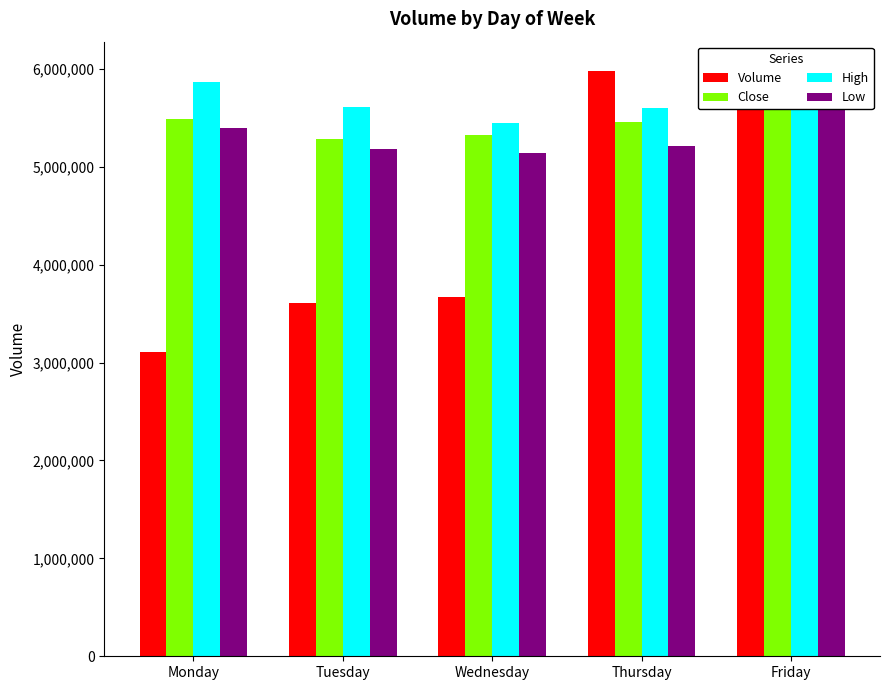

What is the approximate value of Low at Tuesday?

5178666.6